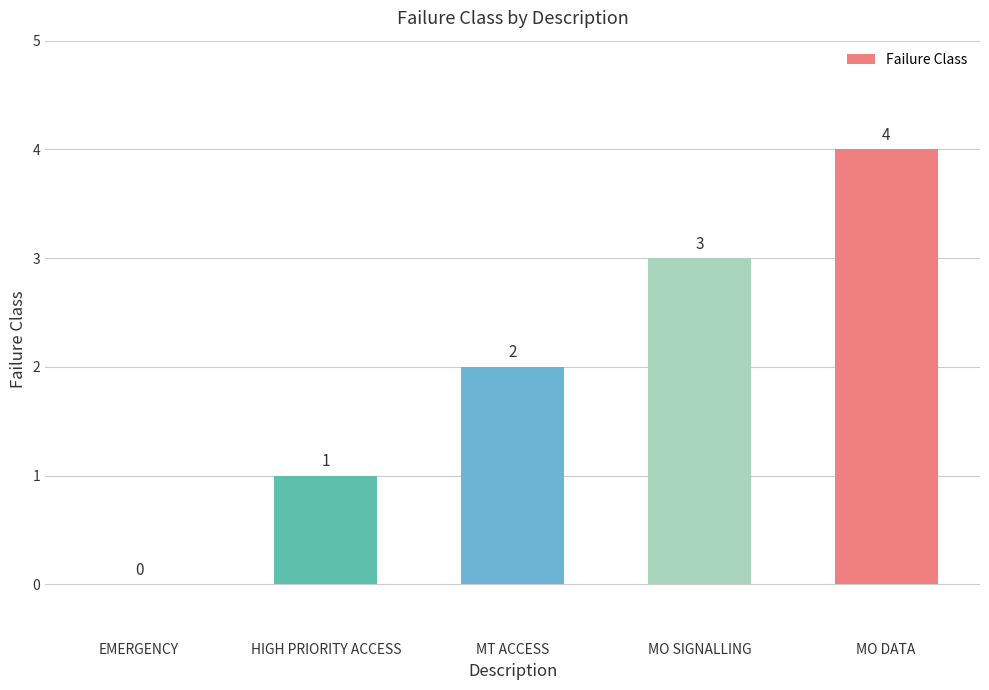

How many categories are shown in the chart?

5